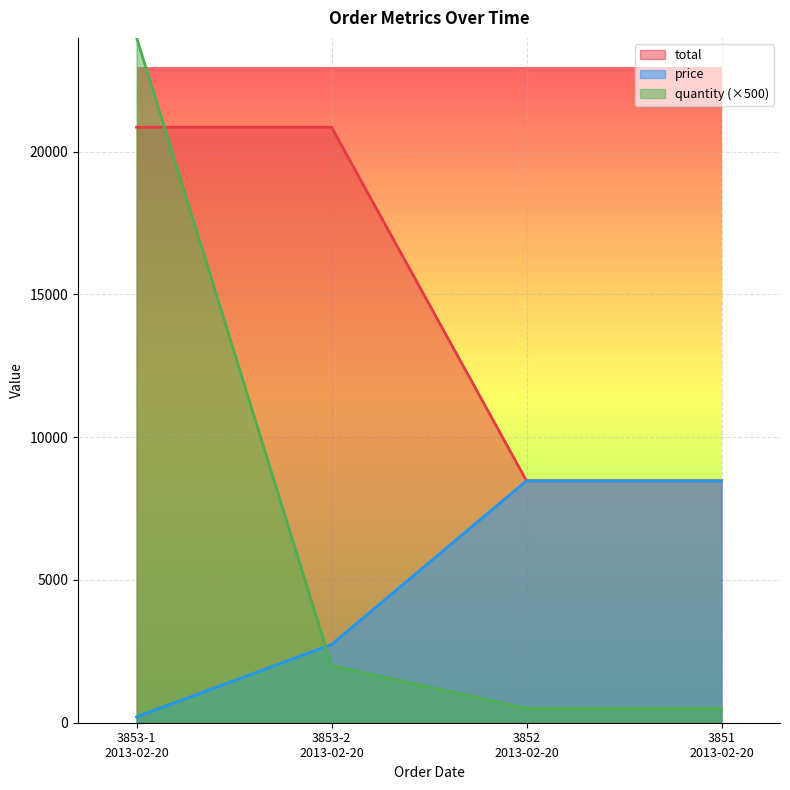

How many lines are shown in the chart?

3